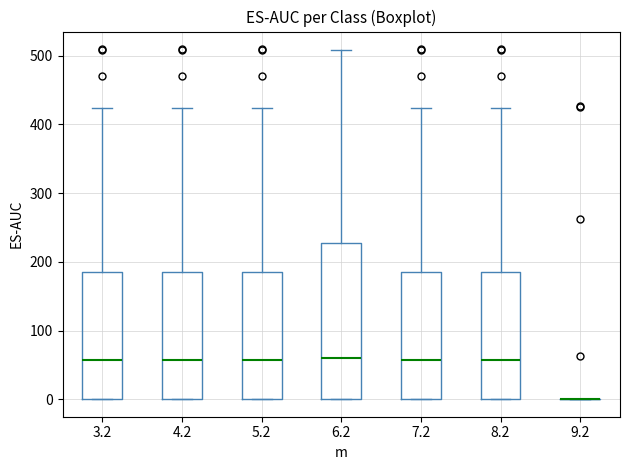

Reading left to right, read every box against the y-axis: the position of its median line, the range the box covers, and the ends of its whiskers. The values are not printed on the chart, so give them approximately, as read against the axis.

3.2: median 60, box 0 to 180, whiskers 0 to 420
4.2: median 60, box 0 to 180, whiskers 0 to 420
5.2: median 60, box 0 to 180, whiskers 0 to 420
6.2: median 60, box 0 to 230, whiskers 0 to 510
7.2: median 60, box 0 to 180, whiskers 0 to 420
8.2: median 60, box 0 to 180, whiskers 0 to 420
9.2: box collapsed to a line at 0, whiskers 0 to 0